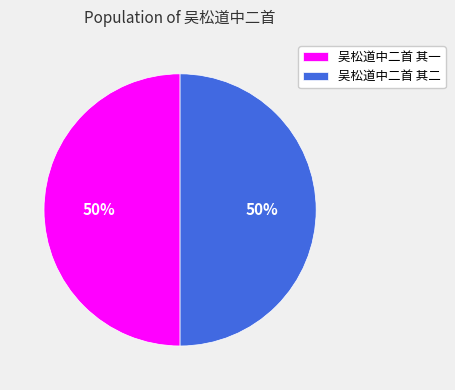

What percentage is the 吴松道中二首 其二 slice, to the nearest percent?

50%